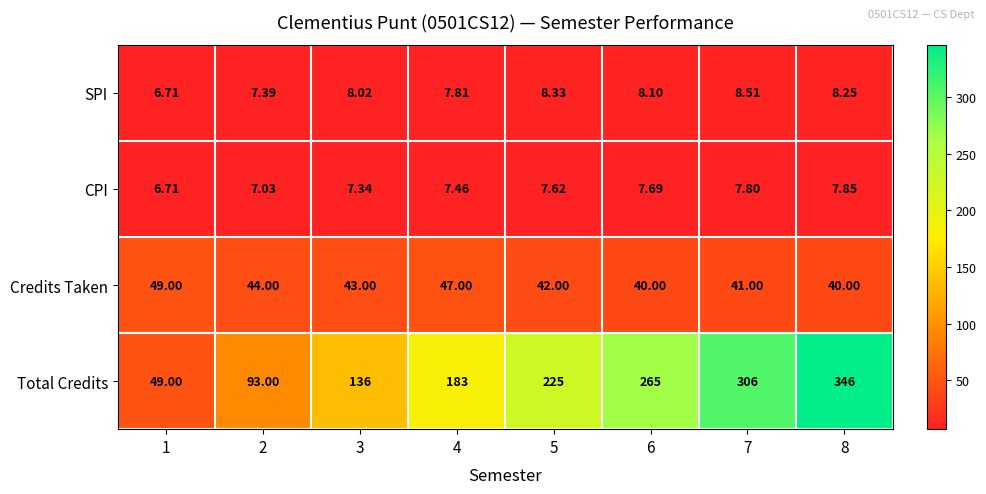

Is the value of Credits Taken at 4 greater than the value of Total Credits at 4?

No